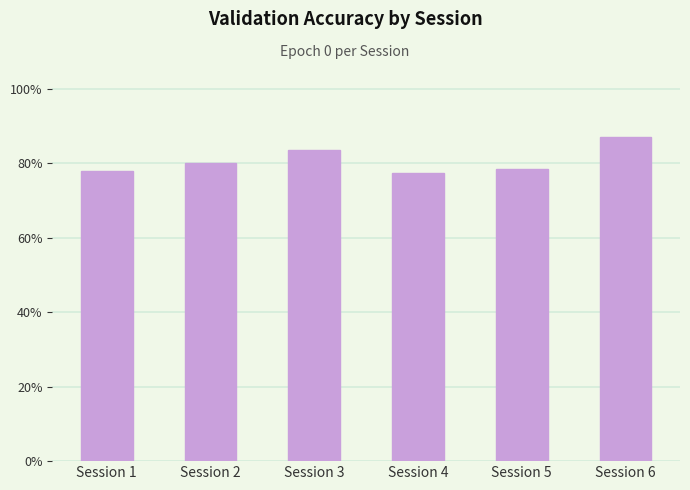

What is the sum of the values at Session 2 and Session 5?

1.6